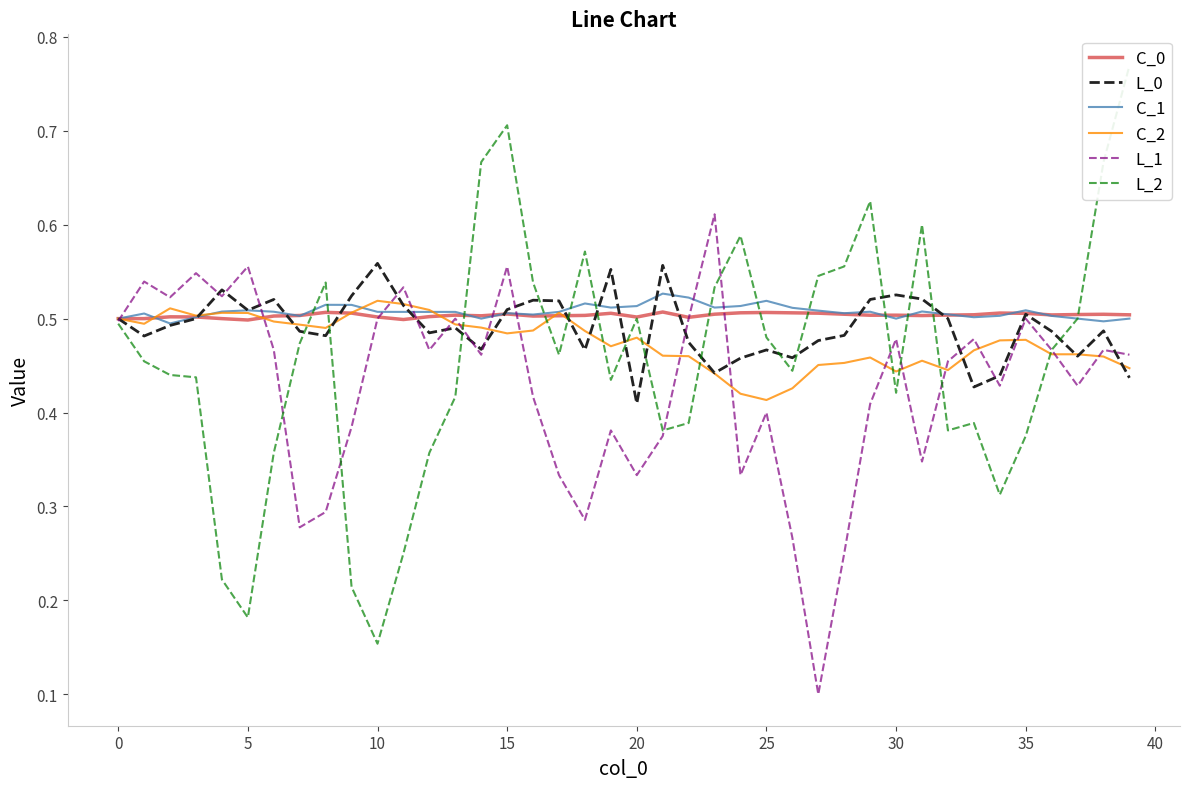

What is the value of the L_1 point at the 38th from the left?

0.4